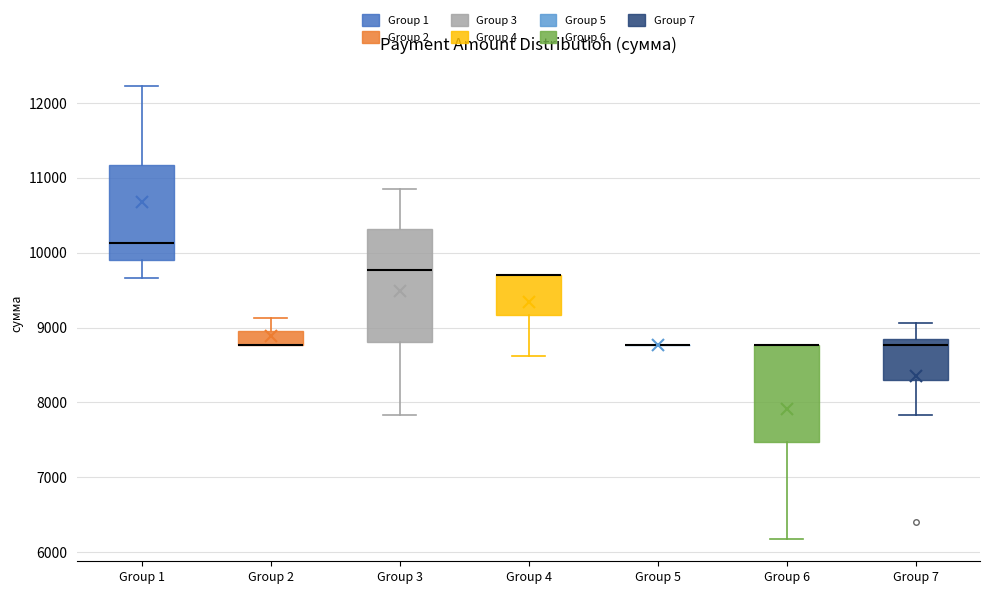

Comparing the boxes themselves (not the whiskers), which one is the tallest?

Group 3